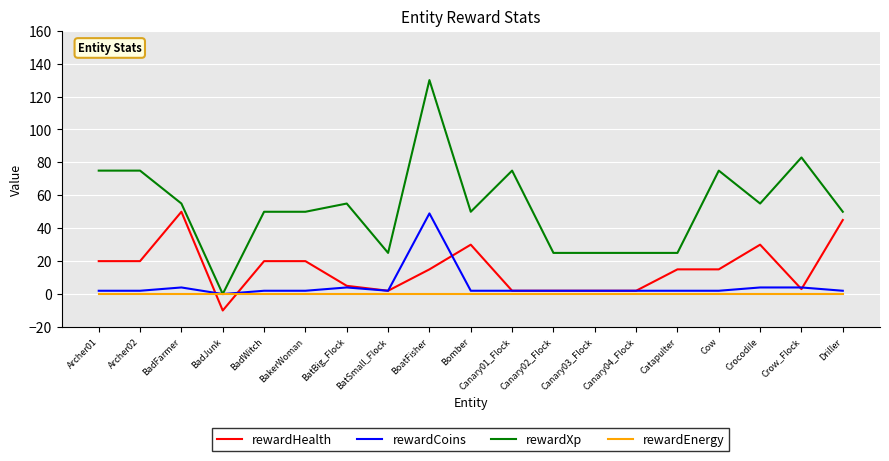

The value of rewardHealth at BakerWoman is 20. True or false?

True